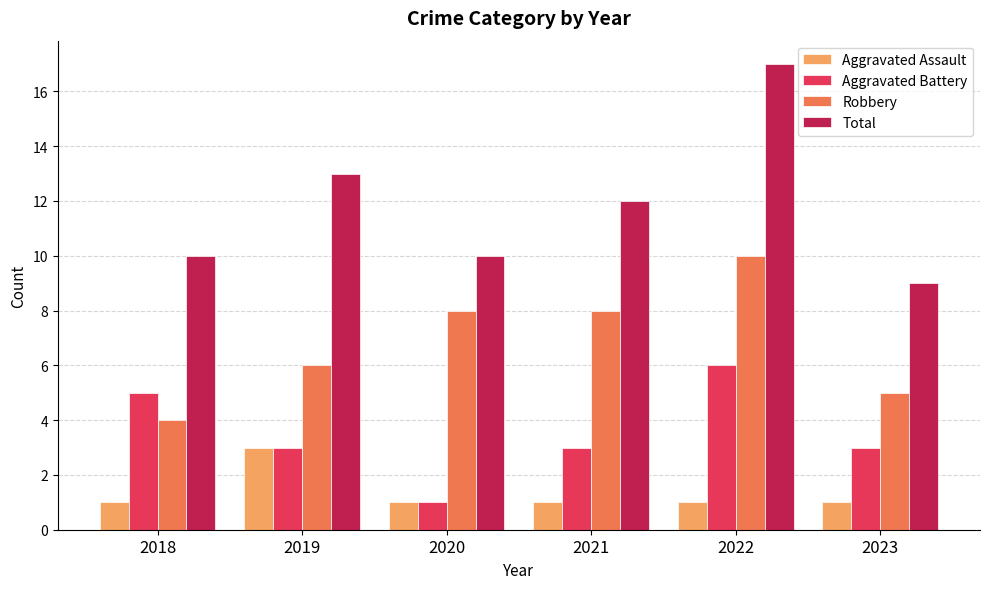

What is the sum of the Total values at 2018 and 2023?

19